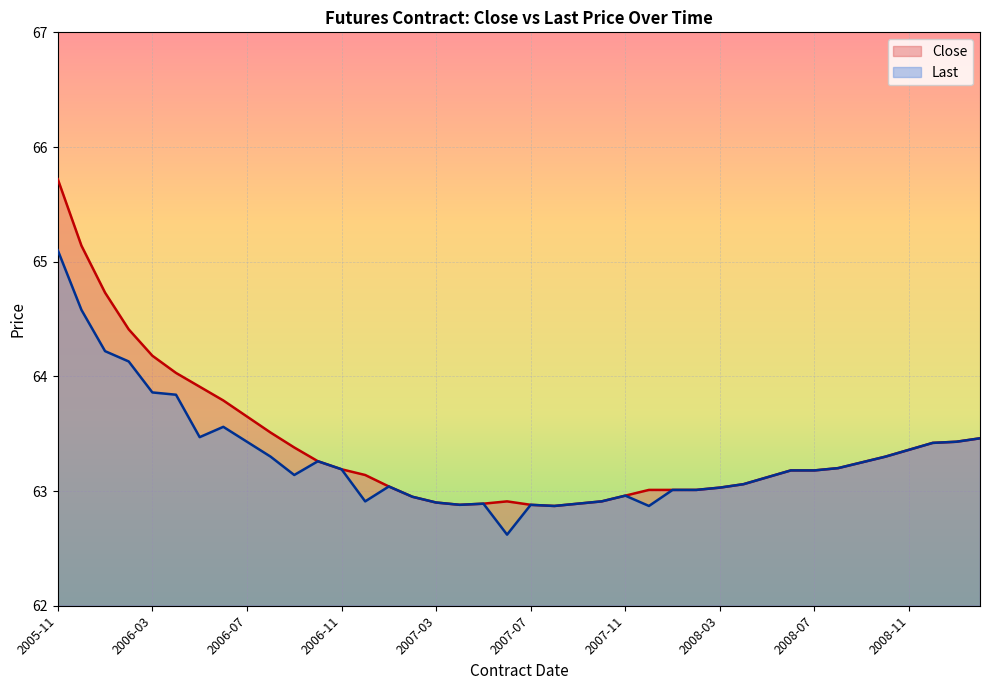

Is it true that Last equals 31.8 at 2008-02?

False